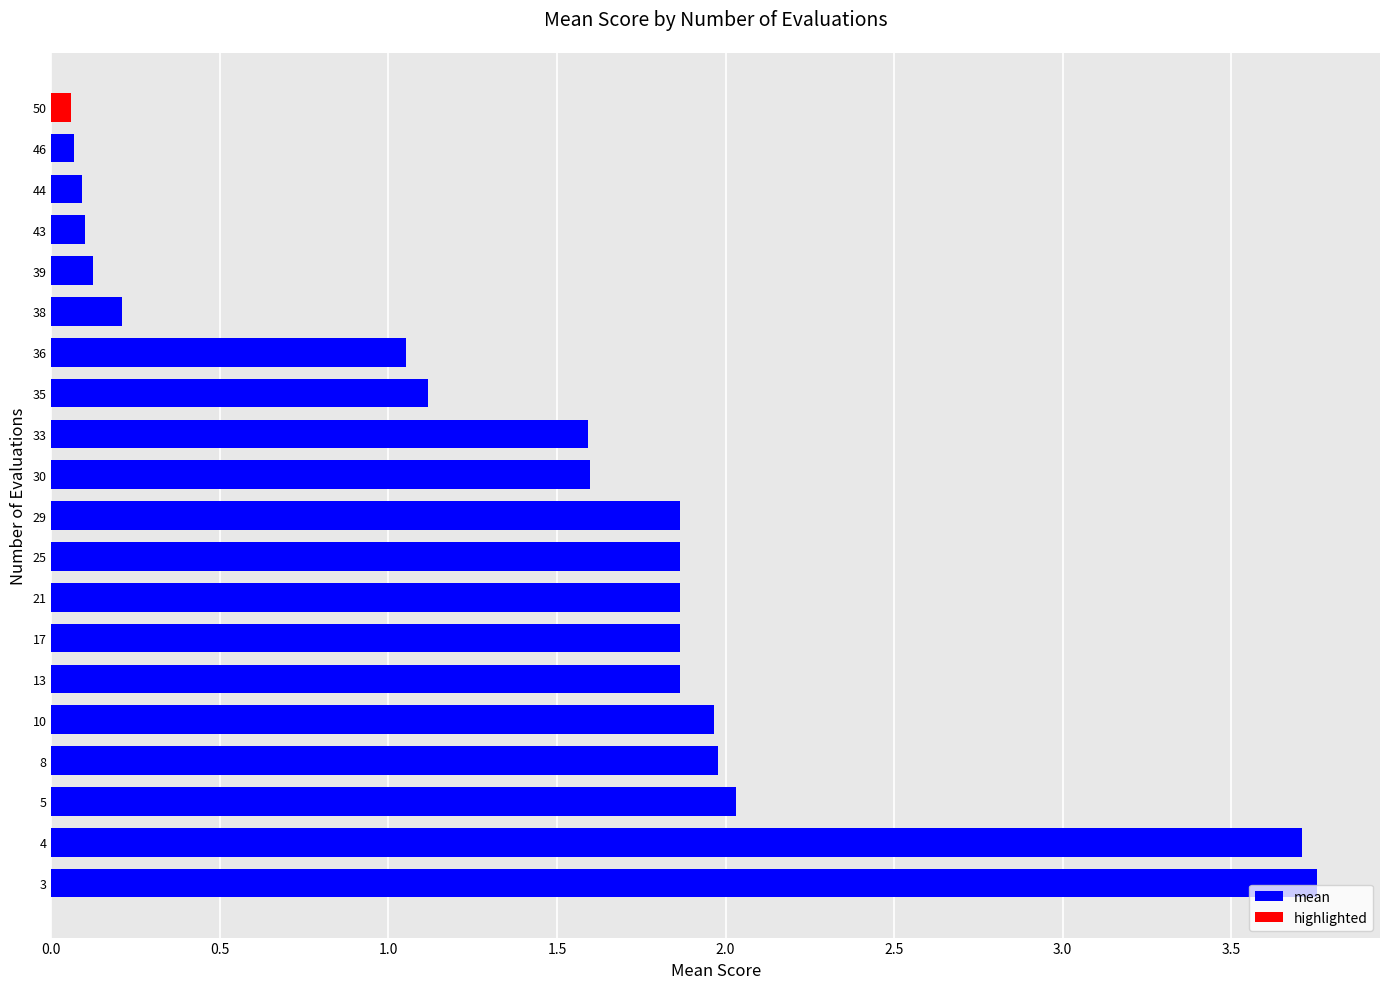

Are the bars horizontal?

Yes